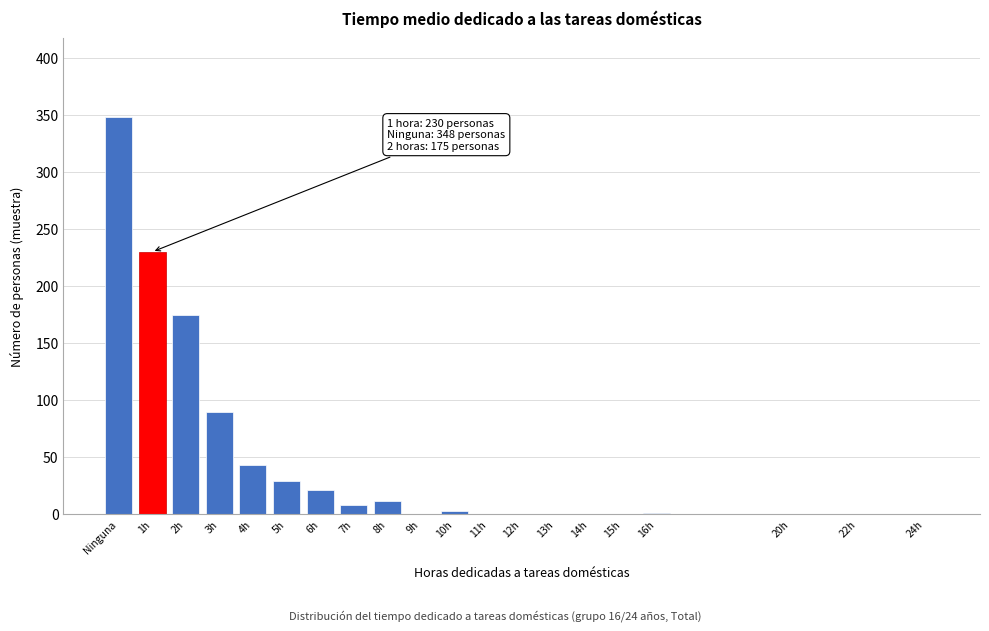

What is the maximum value shown in the chart?

348